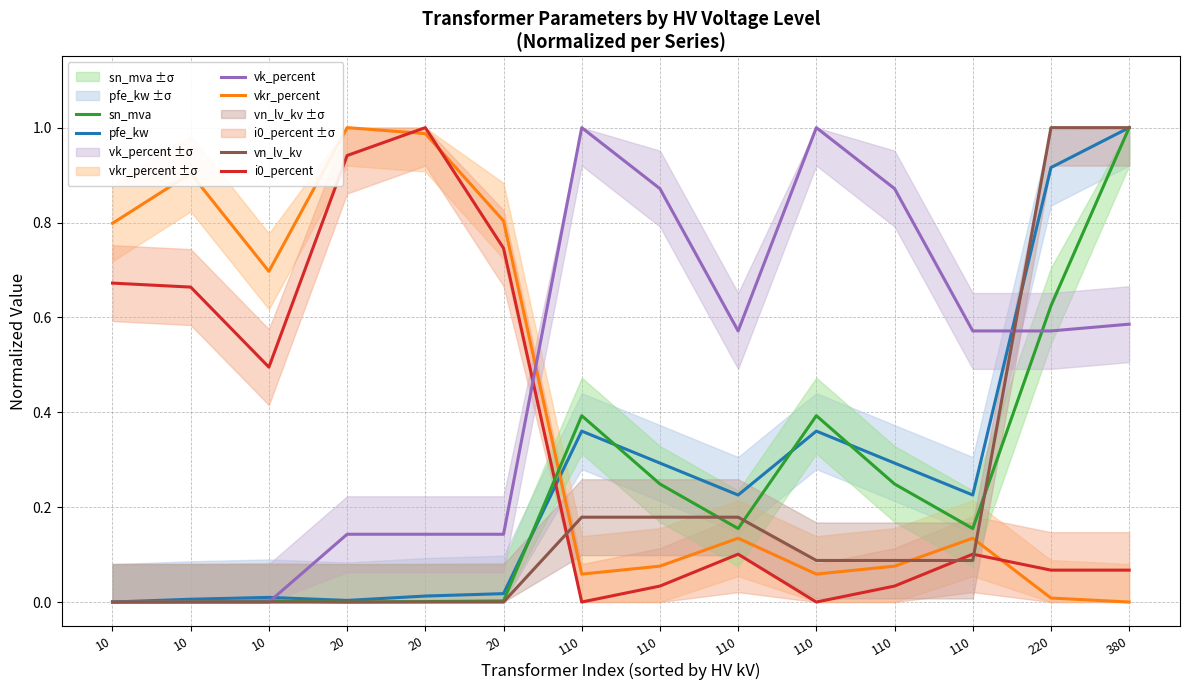

How many times do pfe_kw and vk_percent cross each other?

2